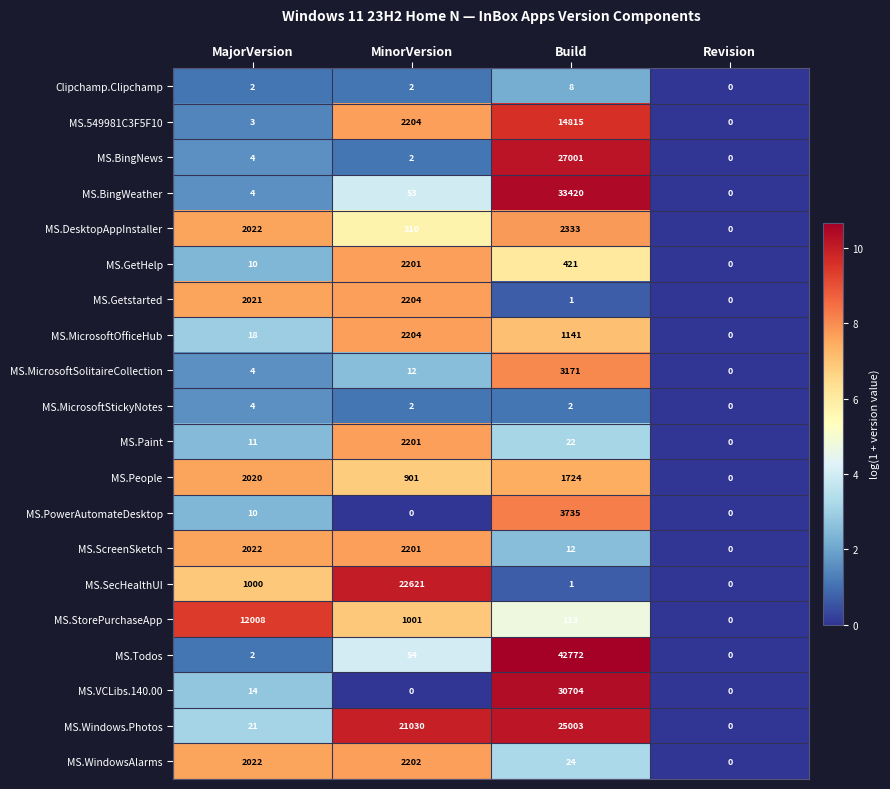

How many data points does each series have?

4